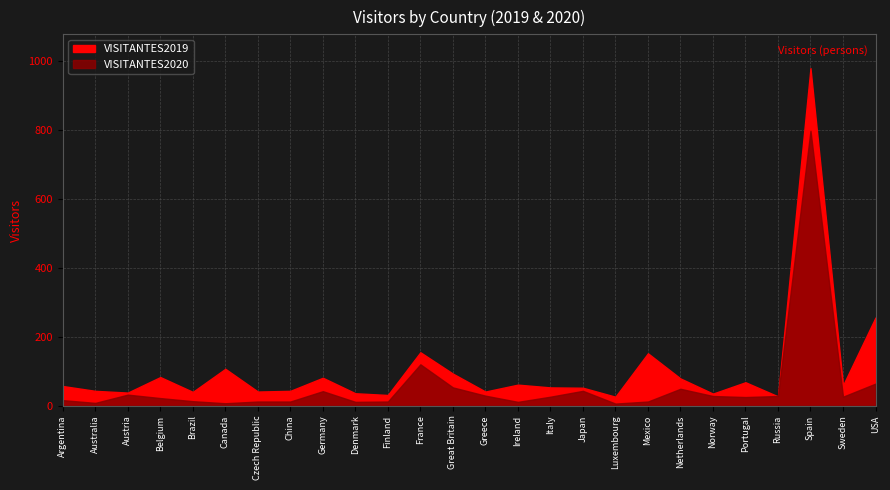

Reading left to right, extract all data points from this chart.

VISITANTES2019: Argentina=57	Australia=43	Austria=38	Belgium=83	Brazil=40	Canada=107	Czech Republic=41	China=43	Germany=81	Denmark=36	Finland=31	France=155	Great Britain=93	Greece=41	Ireland=61	Italy=53	Japan=52	Luxembourg=26	Mexico=152	Netherlands=79	Norway=35	Portugal=68	Russia=27	Spain=980	Sweden=59	USA=256
VISITANTES2020: Argentina=16	Australia=8	Austria=32	Belgium=22	Brazil=13	Canada=7	Czech Republic=12	China=12	Germany=42	Denmark=11	Finland=12	France=120	Great Britain=53	Greece=29	Ireland=11	Italy=26	Japan=43	Luxembourg=6	Mexico=12	Netherlands=49	Norway=28	Portugal=25	Russia=28	Spain=798	Sweden=26	USA=64